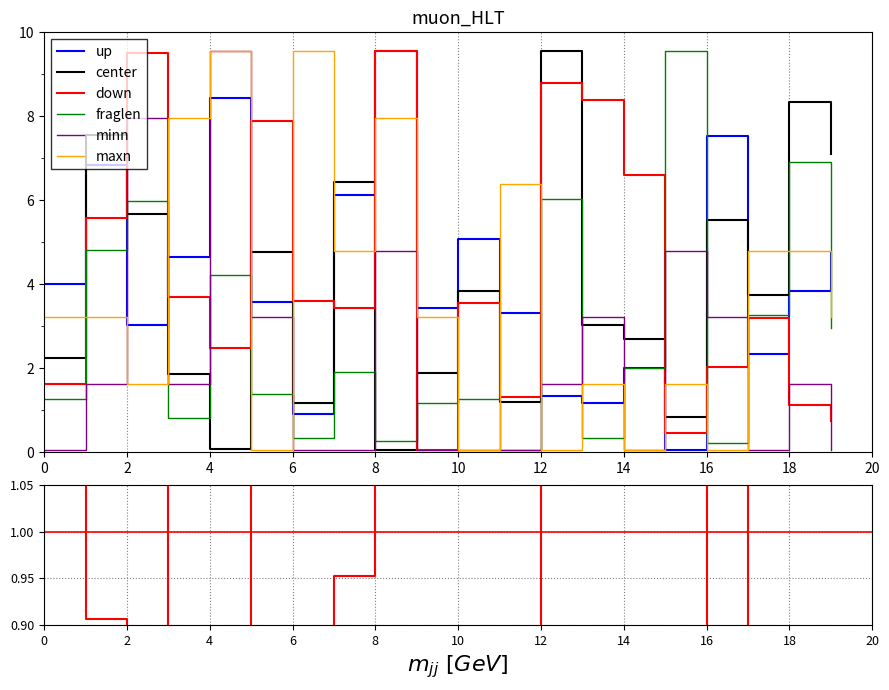

What is the value of the up point at the 20th from the left?

4.7